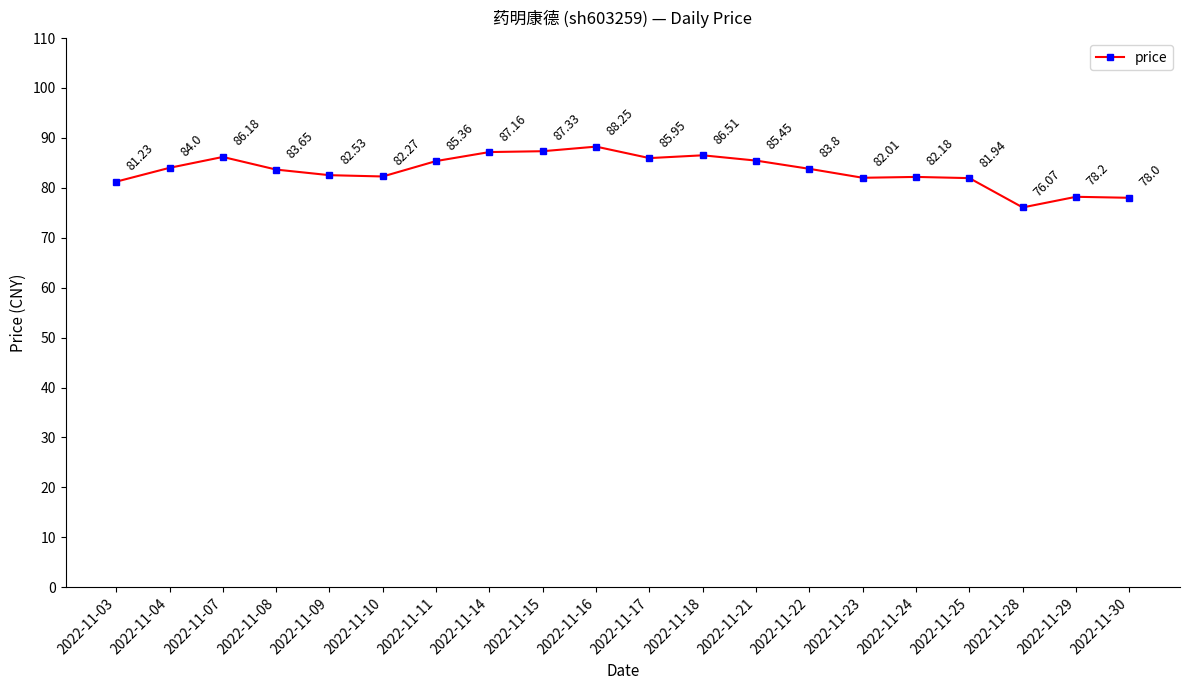

What is the sum of the values at 2022-11-14 and 2022-11-29?

165.4